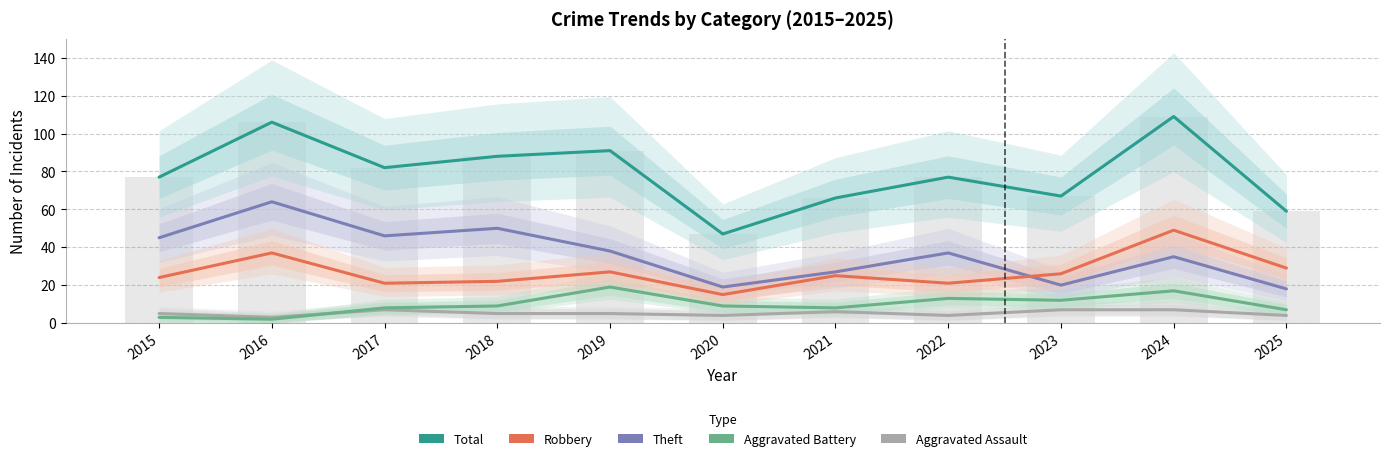

Rank the categories by Aggravated Battery value from highest to lowest.

2019, 2024, 2022, 2023, 2018, 2020, 2017, 2021, 2025, 2015, 2016